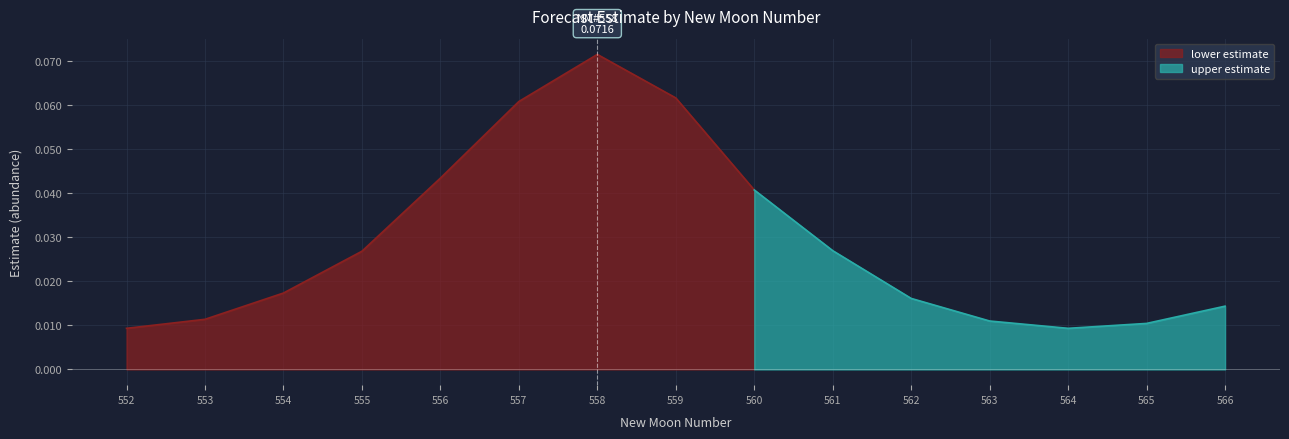

Is the value of upper_pi at 559 greater than the value of estimate at 560?

Yes